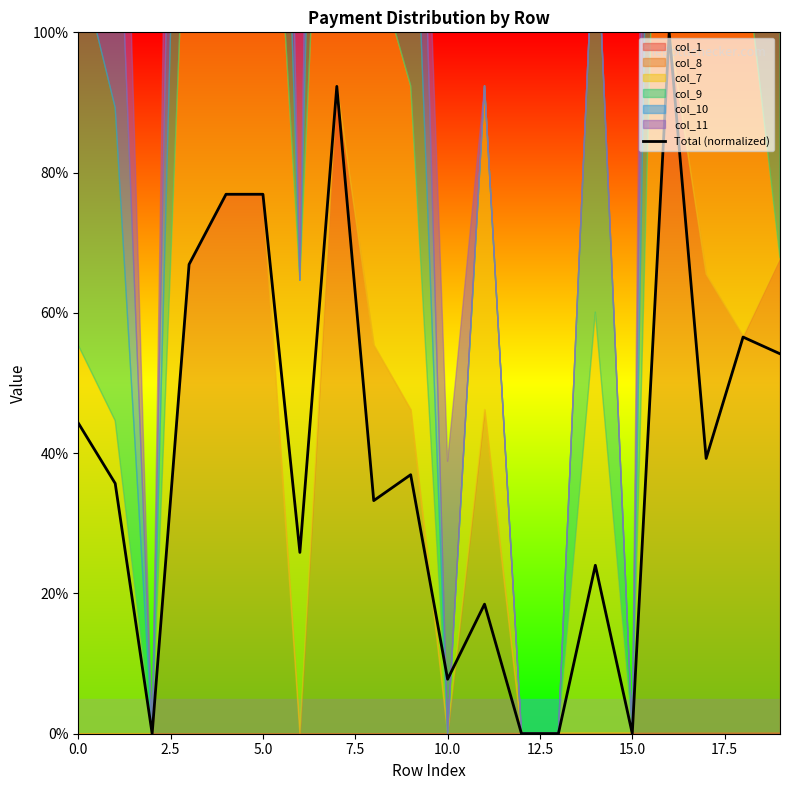

At which label is the value closest to 50?

19